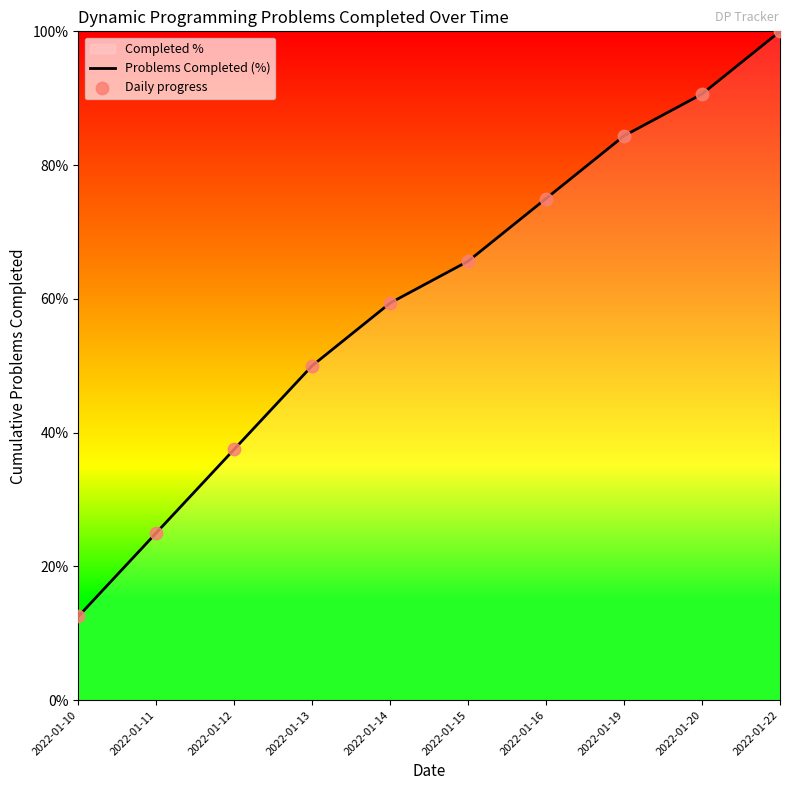

Which series contains the lowest Y value?

Problems Completed (%)